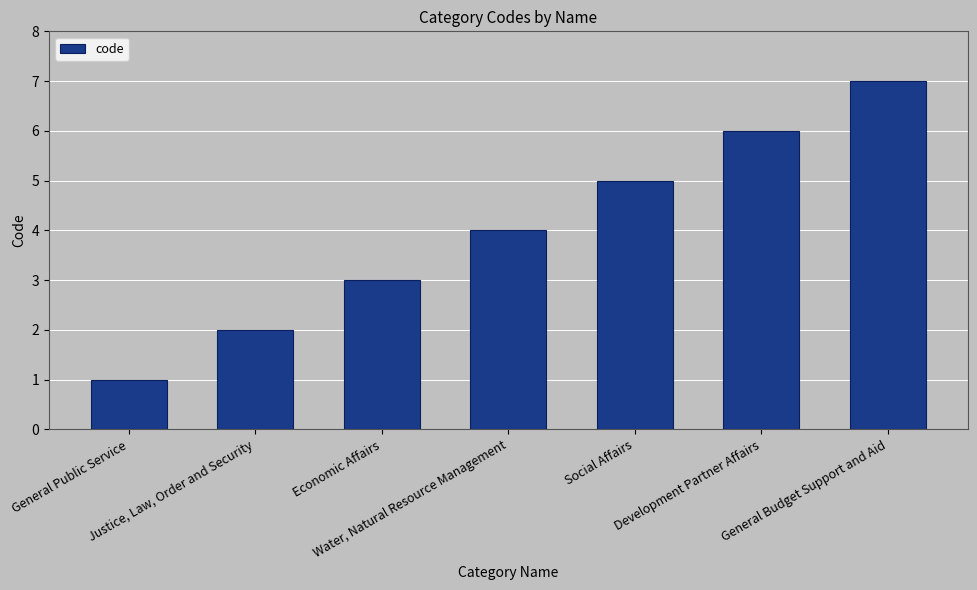

Rank the categories by value from lowest to highest.

General Public Service, Justice, Law, Order and Security, Economic Affairs, Water, Natural Resource Management, Social Affairs, Development Partner Affairs, General Budget Support and Aid